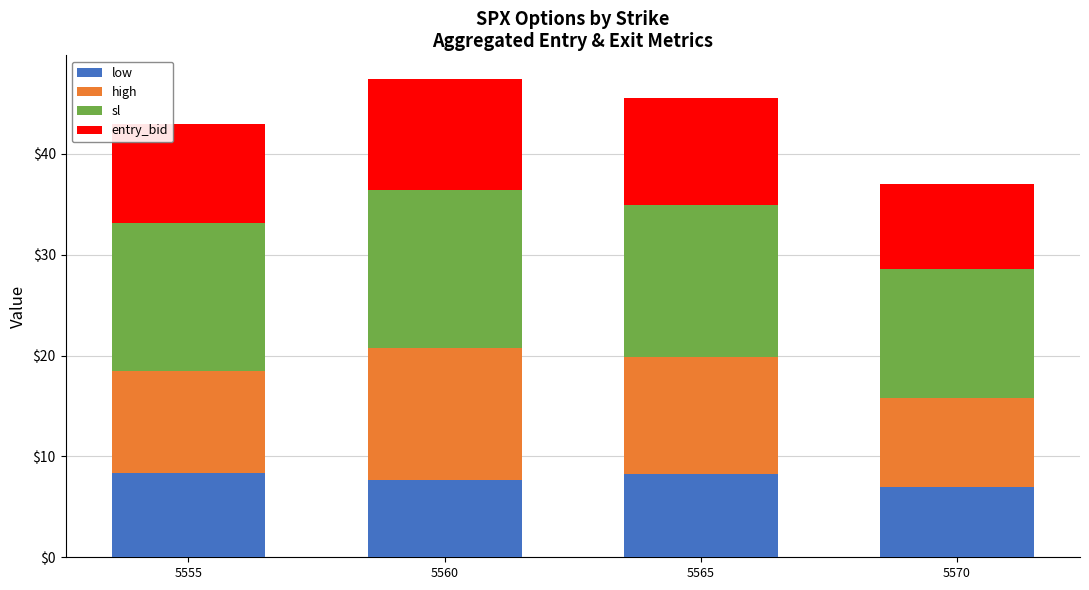

Is it true that low equals 3.3 at 5555?

False